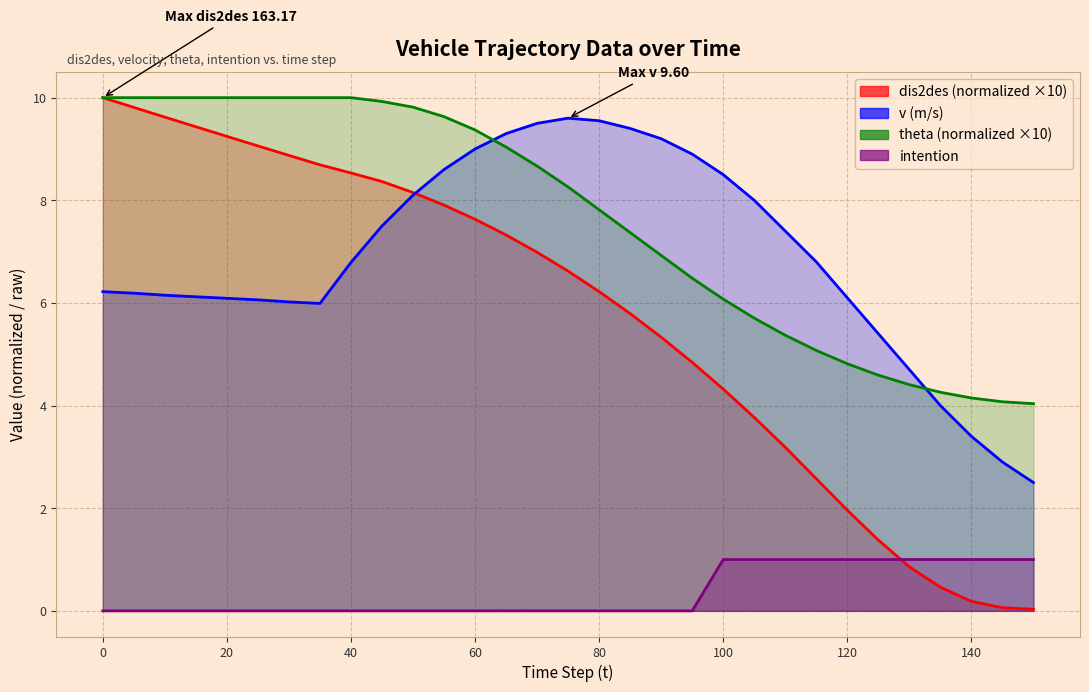

Reading left to right, extract all data points from this chart.

dis2des: 10.0	9.8	9.6	9.4	9.2	9.1	8.9	8.7	8.5	8.4	8.2	7.9	7.6	7.3	7.0	6.6	6.2	5.8	5.3	4.8	4.3	3.8	3.2	2.6	2.0	1.4	0.9	0.5	0.2	0.1	0.0
v: 6.2	6.2	6.2	6.1	6.1	6.1	6.0	6.0	6.8	7.5	8.1	8.6	9.0	9.3	9.5	9.6	9.6	9.4	9.2	8.9	8.5	8.0	7.4	6.8	6.1	5.4	4.7	4.0	3.4	2.9	2.5
theta: 10.0	10.0	10.0	10.0	10.0	10.0	10.0	10.0	10.0	9.9	9.8	9.6	9.4	9.0	8.7	8.3	7.8	7.4	6.9	6.5	6.1	5.7	5.4	5.1	4.8	4.6	4.4	4.3	4.1	4.1	4.0
intention: 0.0	0.0	0.0	0.0	0.0	0.0	0.0	0.0	0.0	0.0	0.0	0.0	0.0	0.0	0.0	0.0	0.0	0.0	0.0	0.0	1.0	1.0	1.0	1.0	1.0	1.0	1.0	1.0	1.0	1.0	1.0